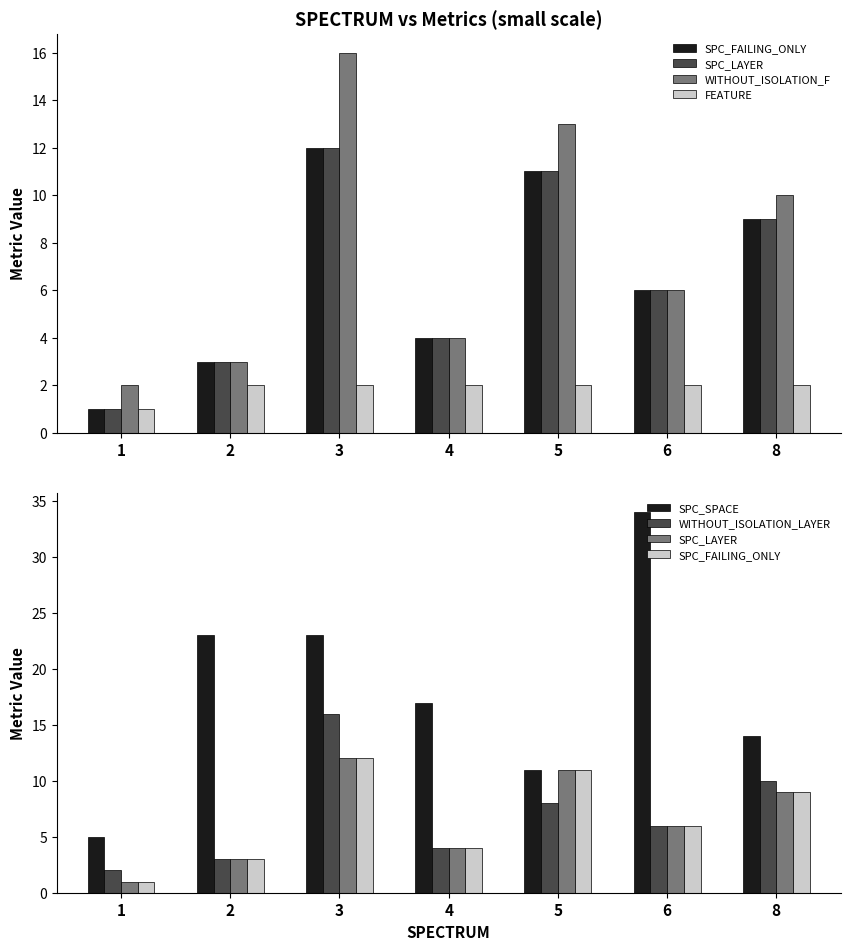

What value does the WITHOUT_ISOLATION_F series have at 5?

13